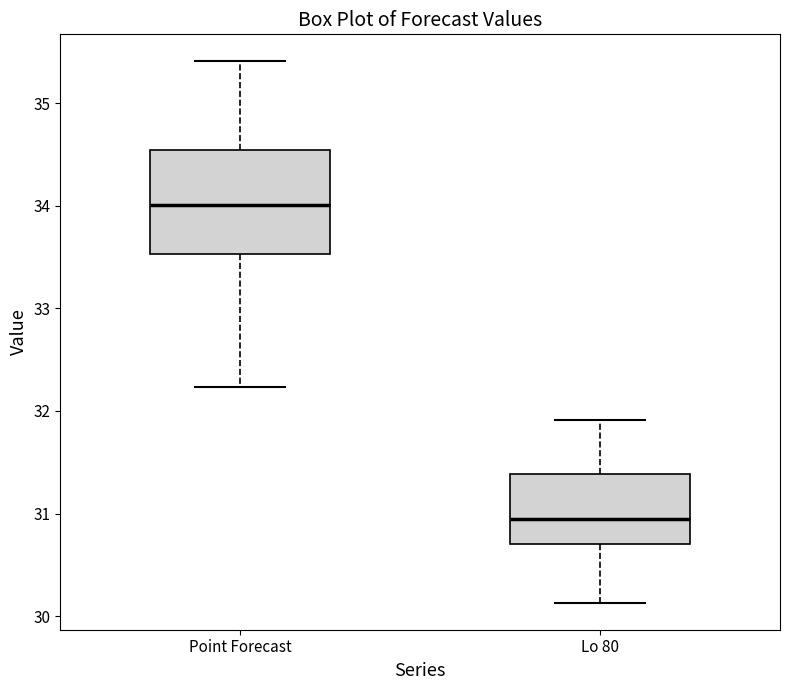

Reading left to right, transcribe this box plot: for each box, give where its median line is, the range the box spans, and where its two whiskers end, as read against the y-axis. The values are not printed on the chart, so give them approximately, as read against the axis.

Point Forecast: median 34.0, box 33.5 to 34.5, whiskers 32.2 to 35.4
Lo 80: median 30.9, box 30.7 to 31.4, whiskers 30.1 to 31.9